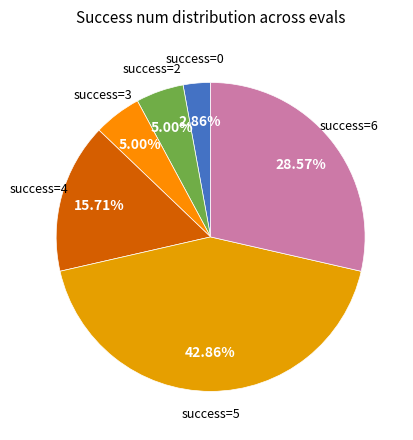

Count the number of slices in the pie.

6